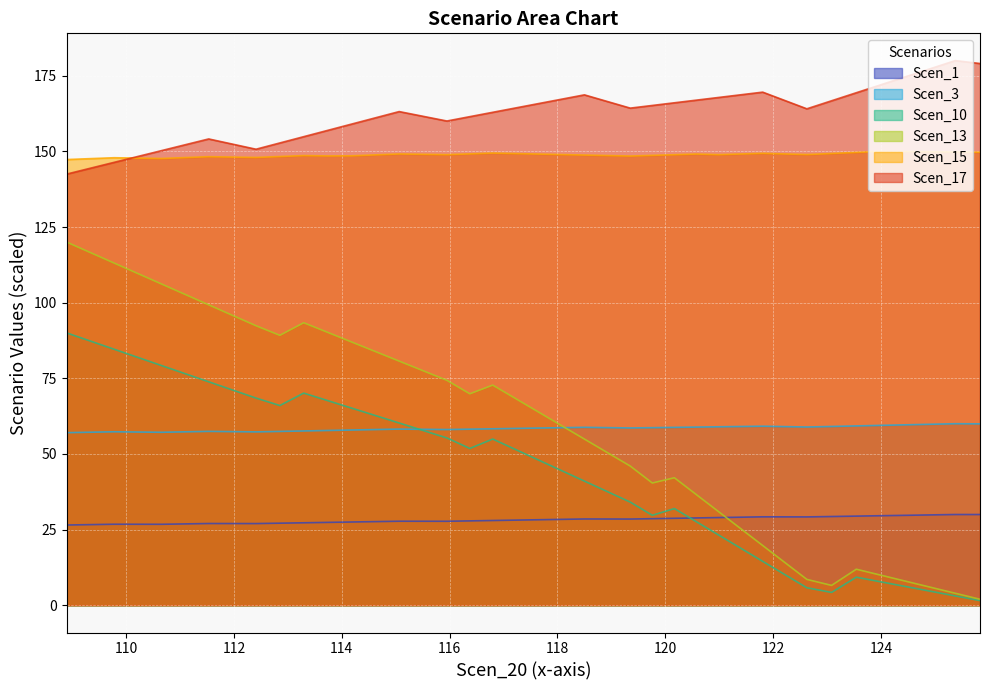

What is the value of the Scen_1 point at the 10th from the left?

27.1